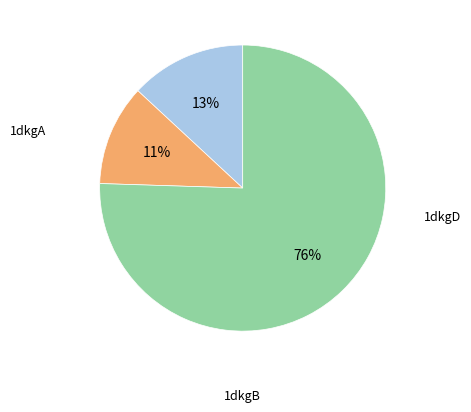

Does any single category account for the majority?

Yes